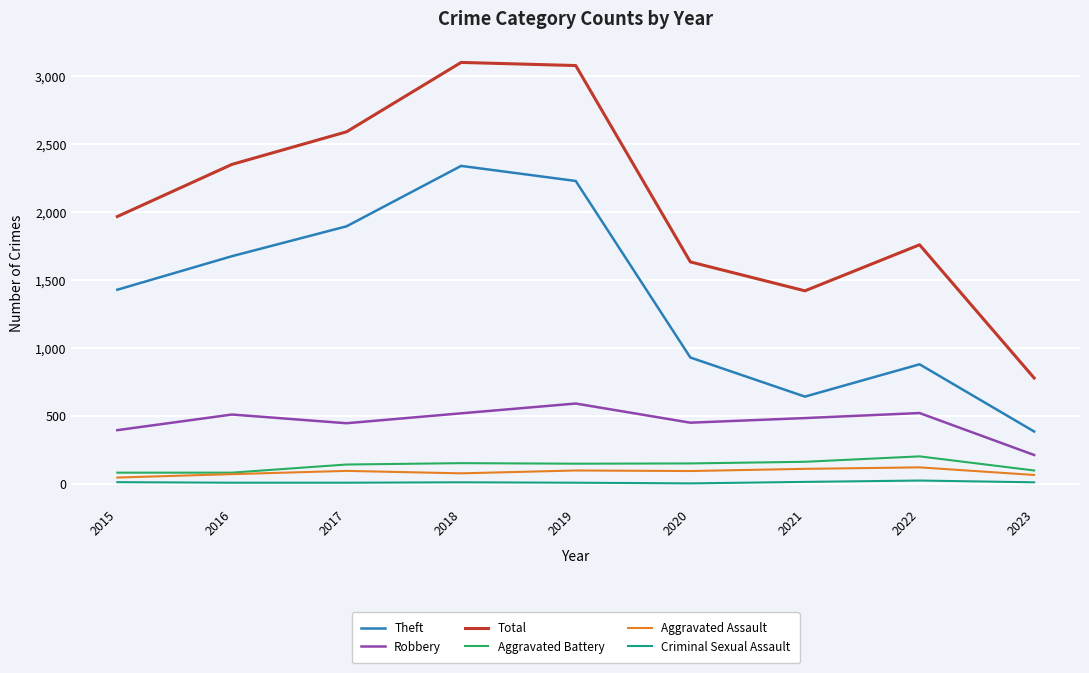

What is the approximate value of Criminal Sexual Assault at 2018?

11